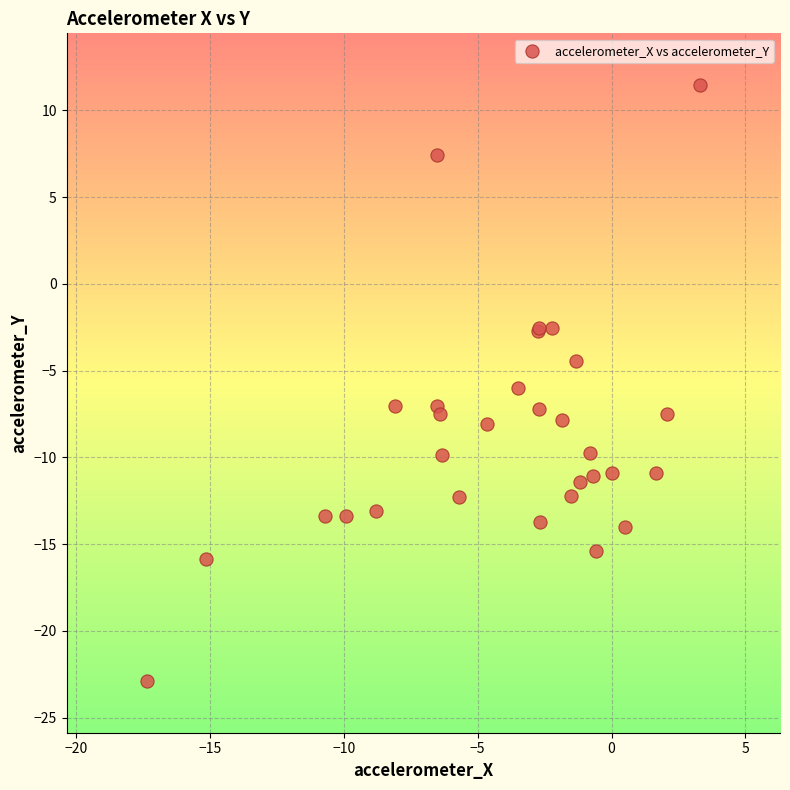

What Y value in the scatter plot is closest to -5?

-4.4